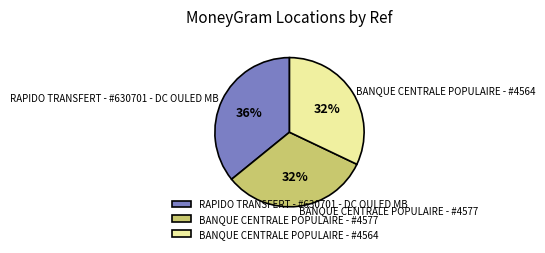

Does any single category account for the majority?

No